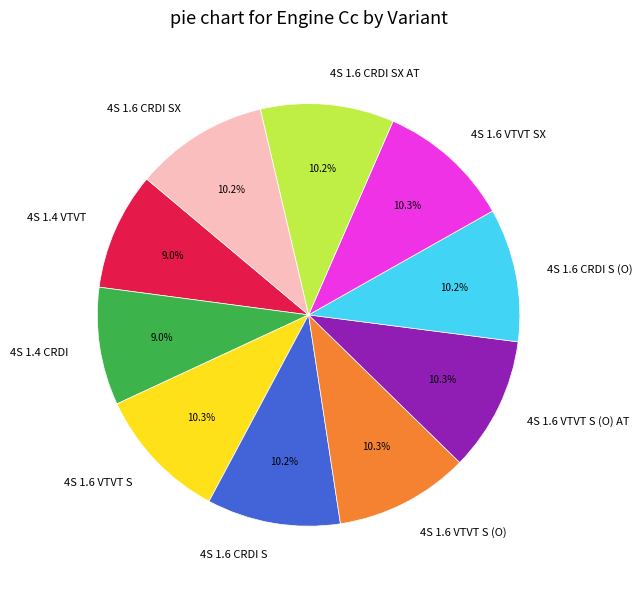

Is there any slice that represents more than half of the pie?

No